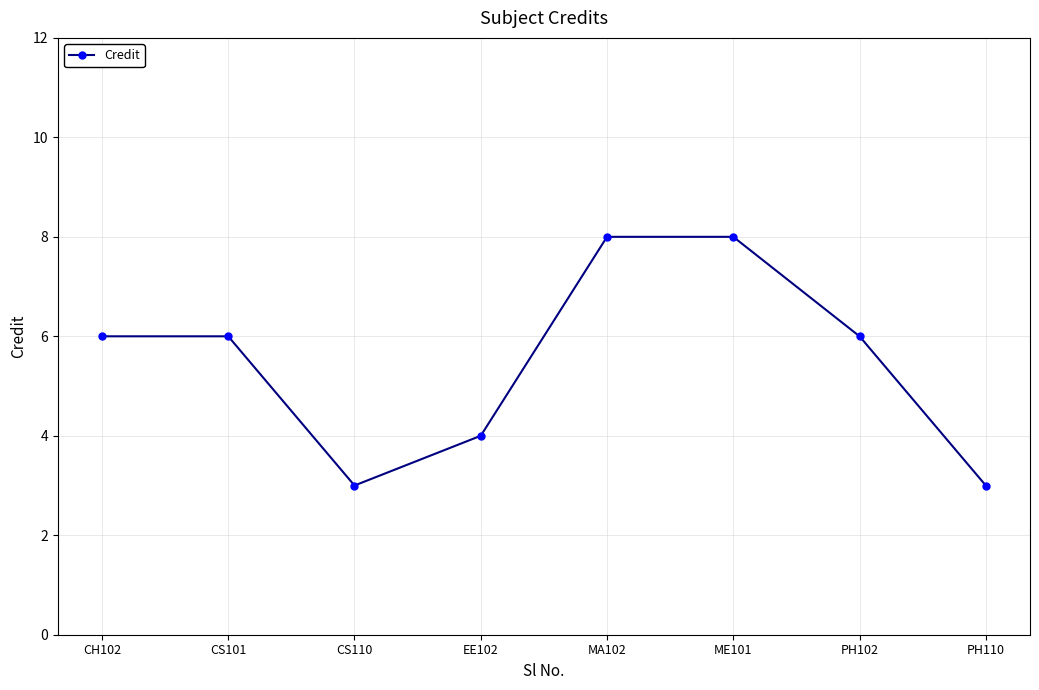

Reading right to left, list all the values displayed in this chart.

PH110=3	PH102=6	ME101=8	MA102=8	EE102=4	CS110=3	CS101=6	CH102=6